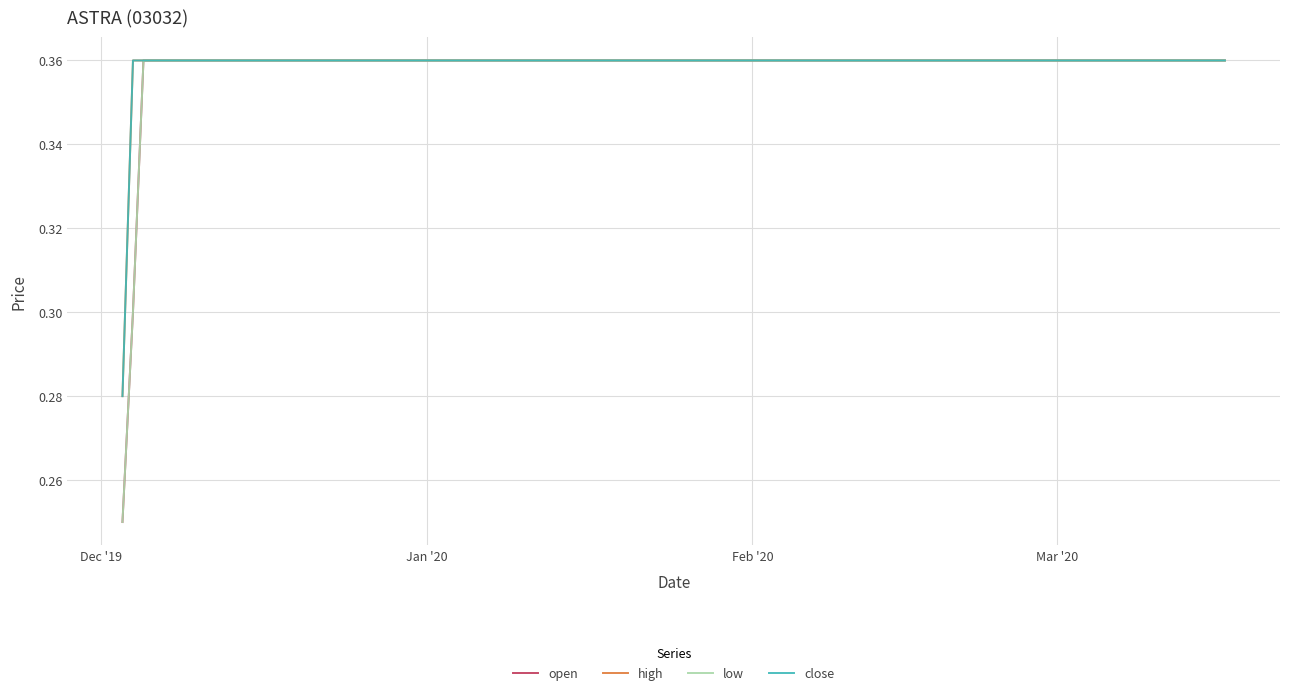

Which label corresponds to the smallest value in the chart?

Dec '19